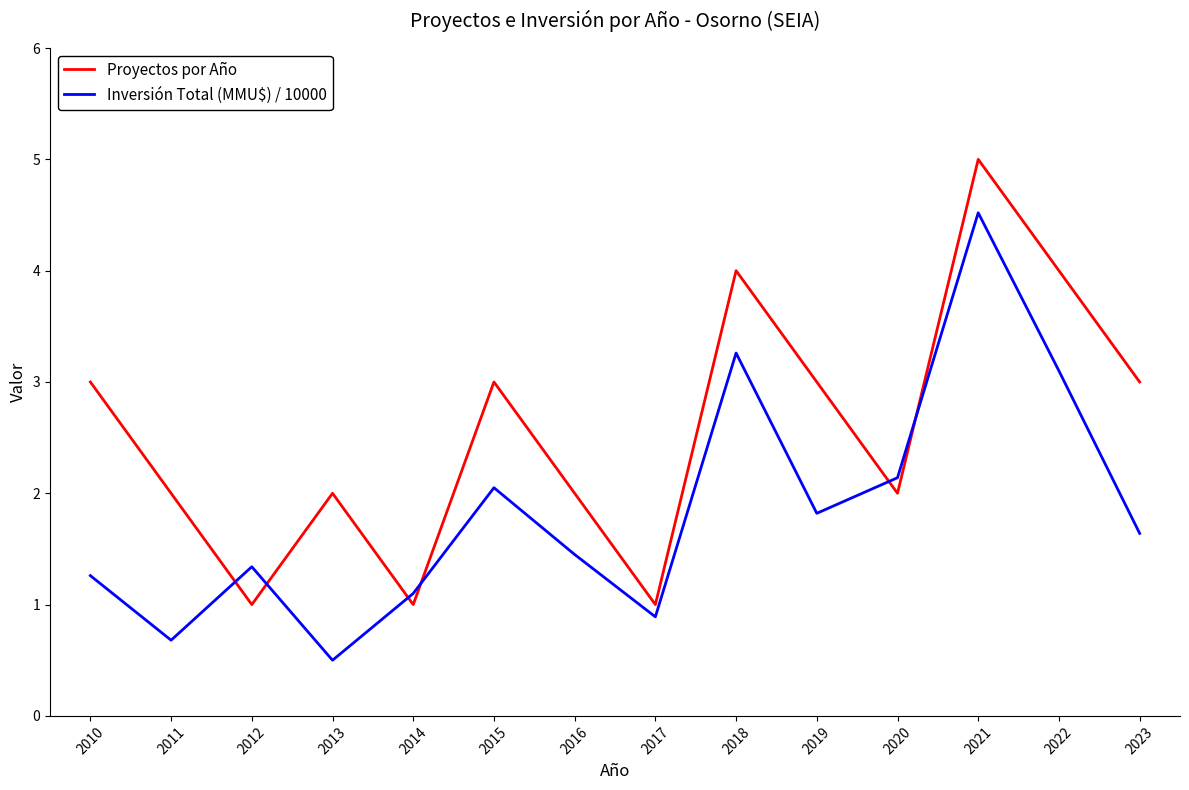

Read the Inversión Total (MMU$) / 10000 value at 2012.

1.3